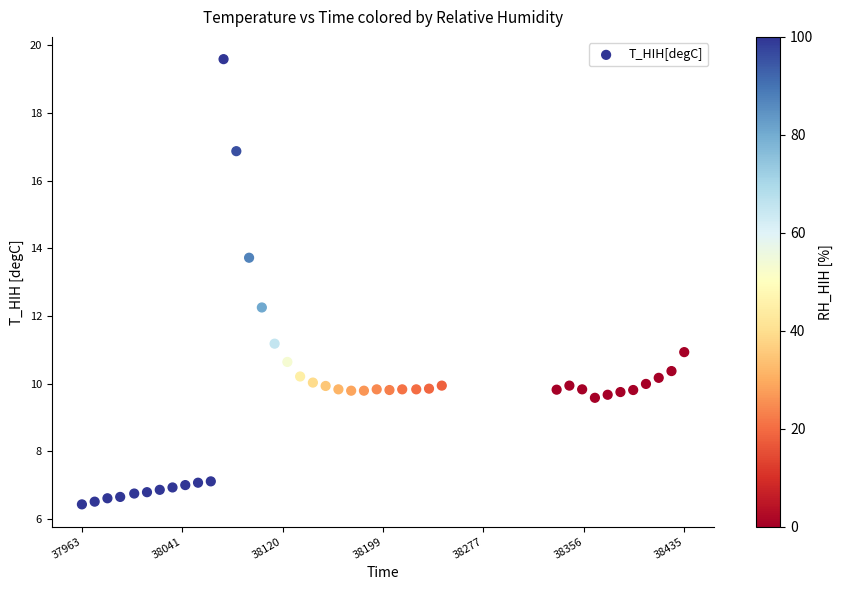

What is the range of Y values (max minus min)?

13.2